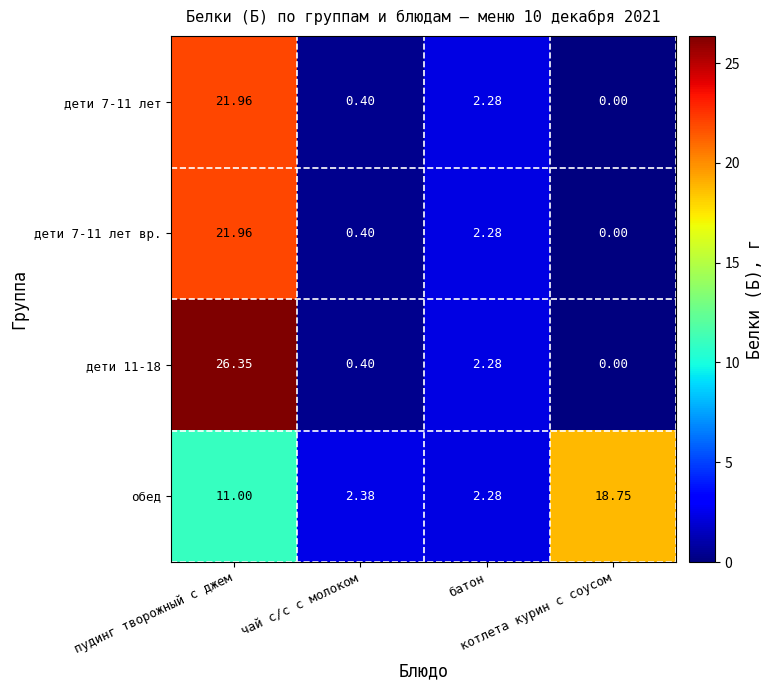

How many data points does each series have?

4